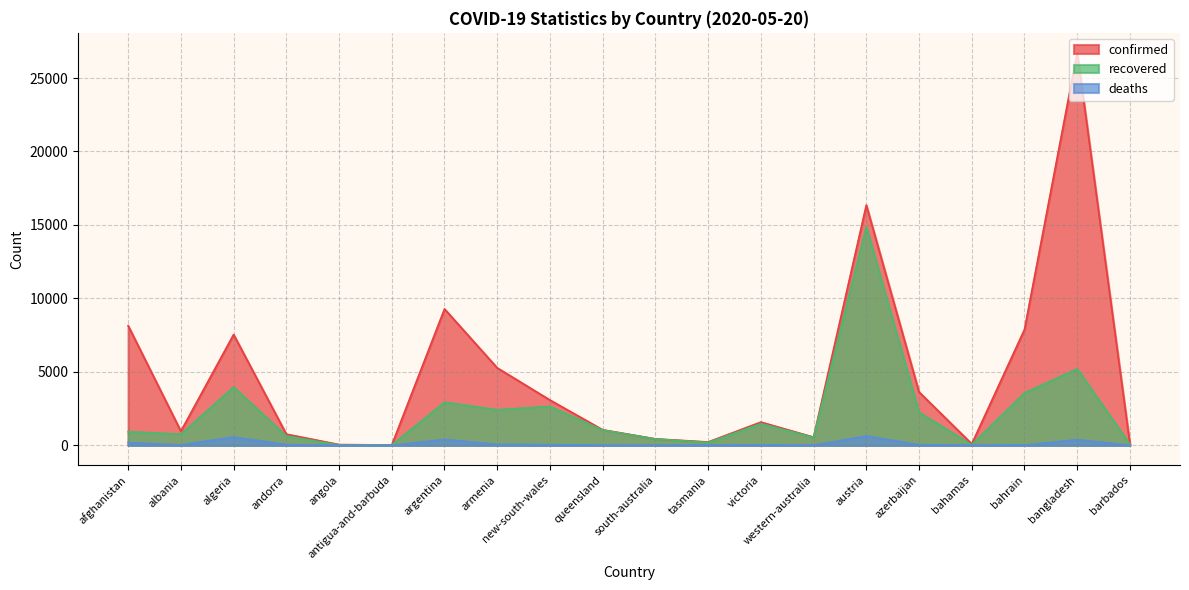

Is it true that deaths equals 13 at tasmania?

True